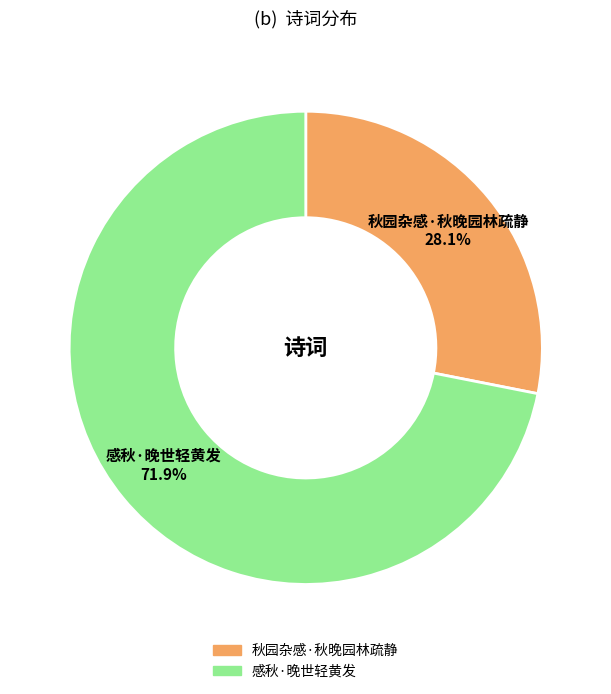

Is it true that 感秋·晚世轻黄发 is 72% of the pie?

True